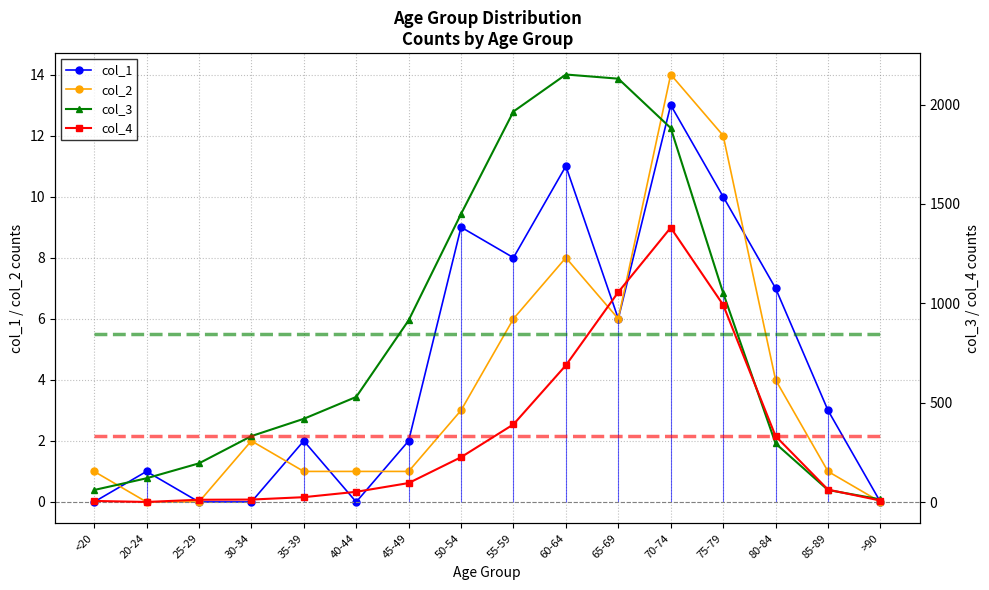

How many interior local peaks does the col_3 series have?

1